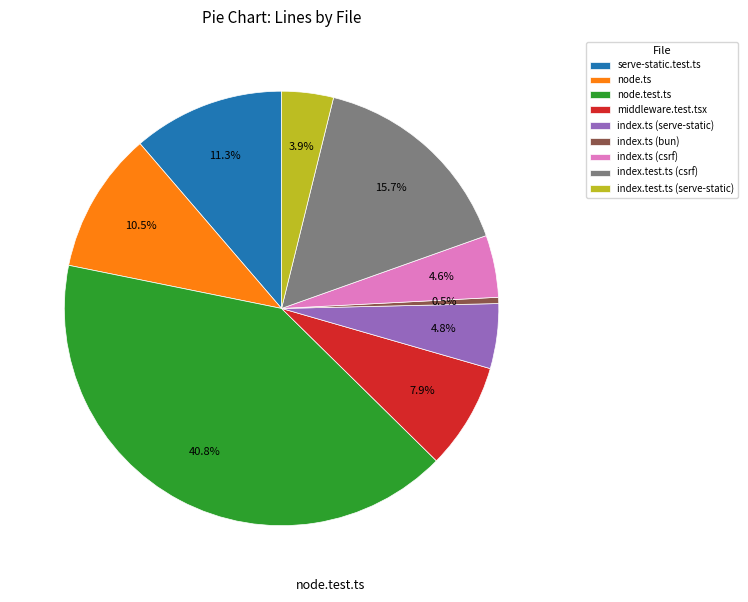

To the nearest percent, what is the combined percentage of index.test.ts (serve-static) and index.ts (serve-static)?

9%